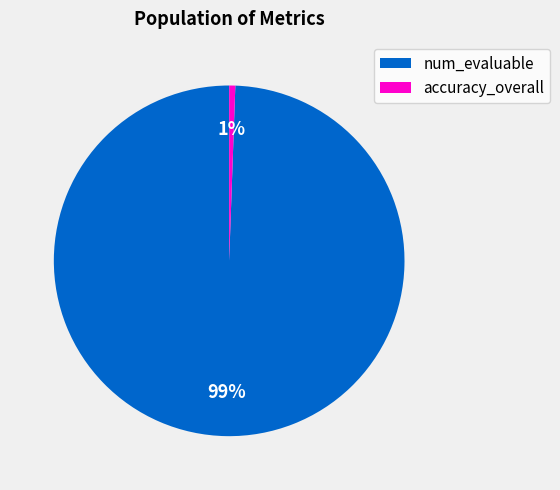

Which category has the biggest portion of the pie?

num_evaluable